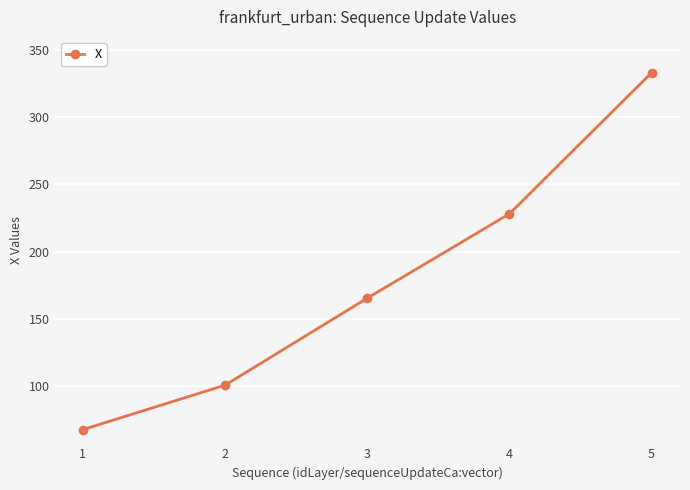

What is the difference between the maximum and minimum values?

264.9